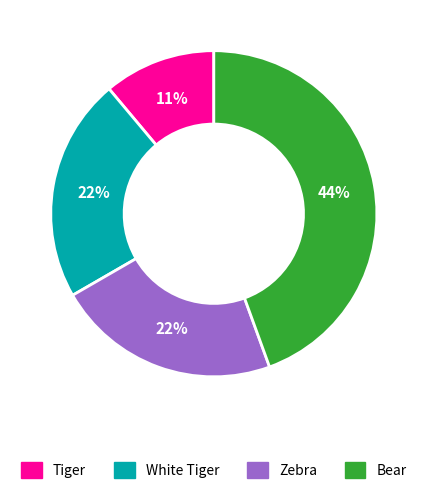

How many slices are in this pie chart?

4